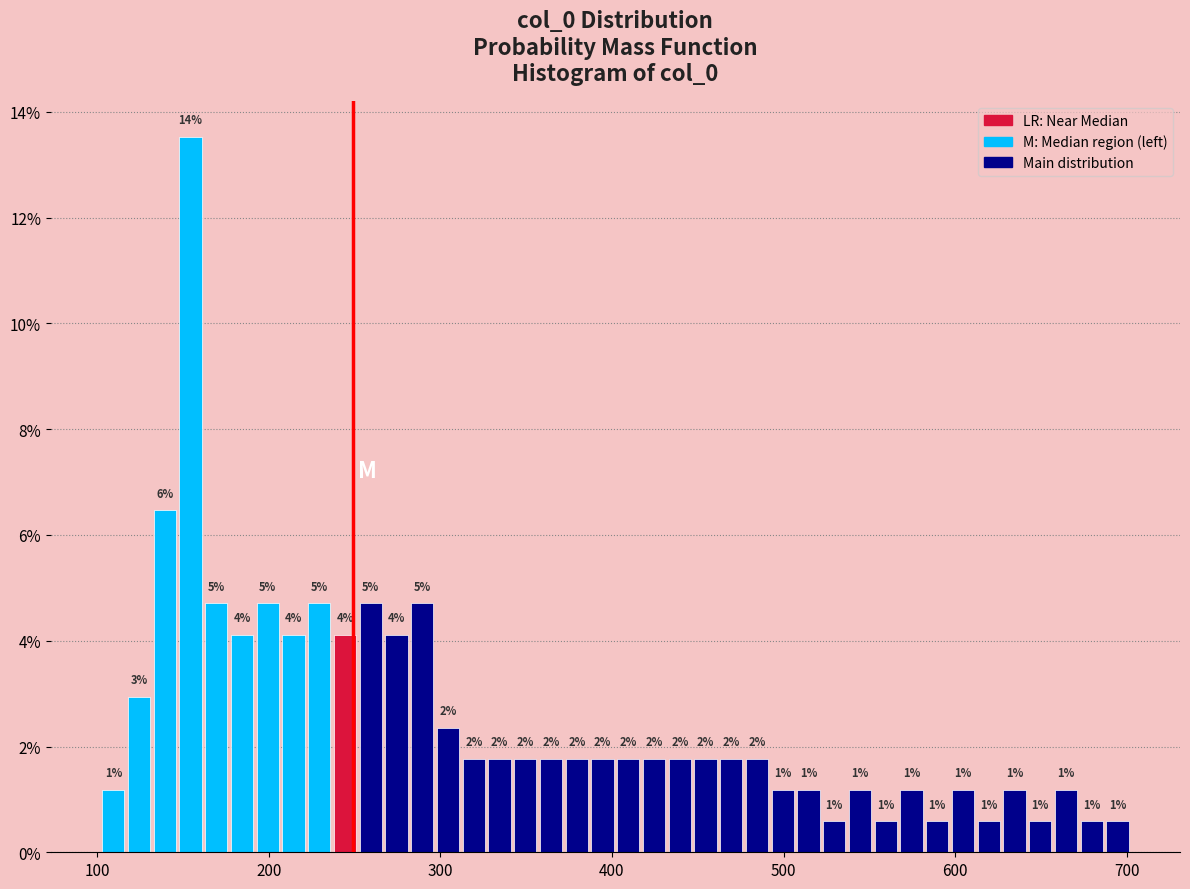

Read against the x-axis, roughly where is the centre of the tallest bar?

150